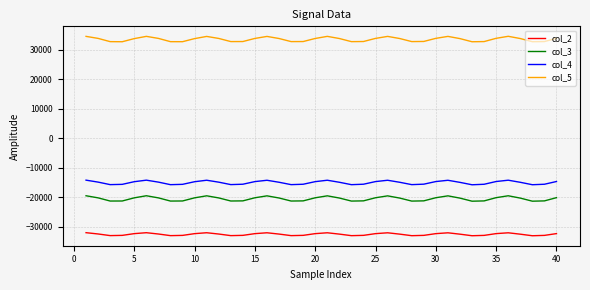

Which series has the largest total across all categories?

col_5